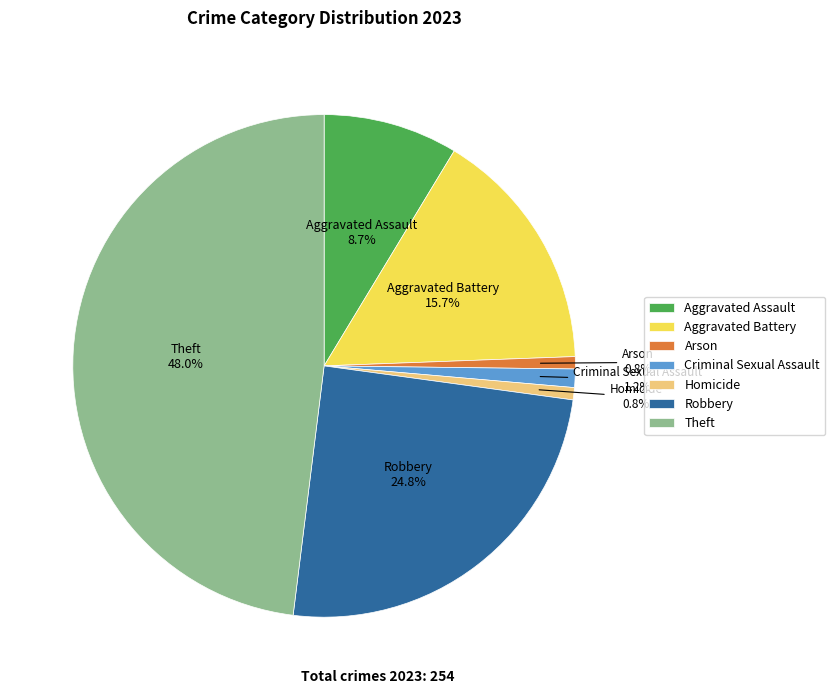

Between Homicide and Aggravated Battery, which is larger?

Aggravated Battery